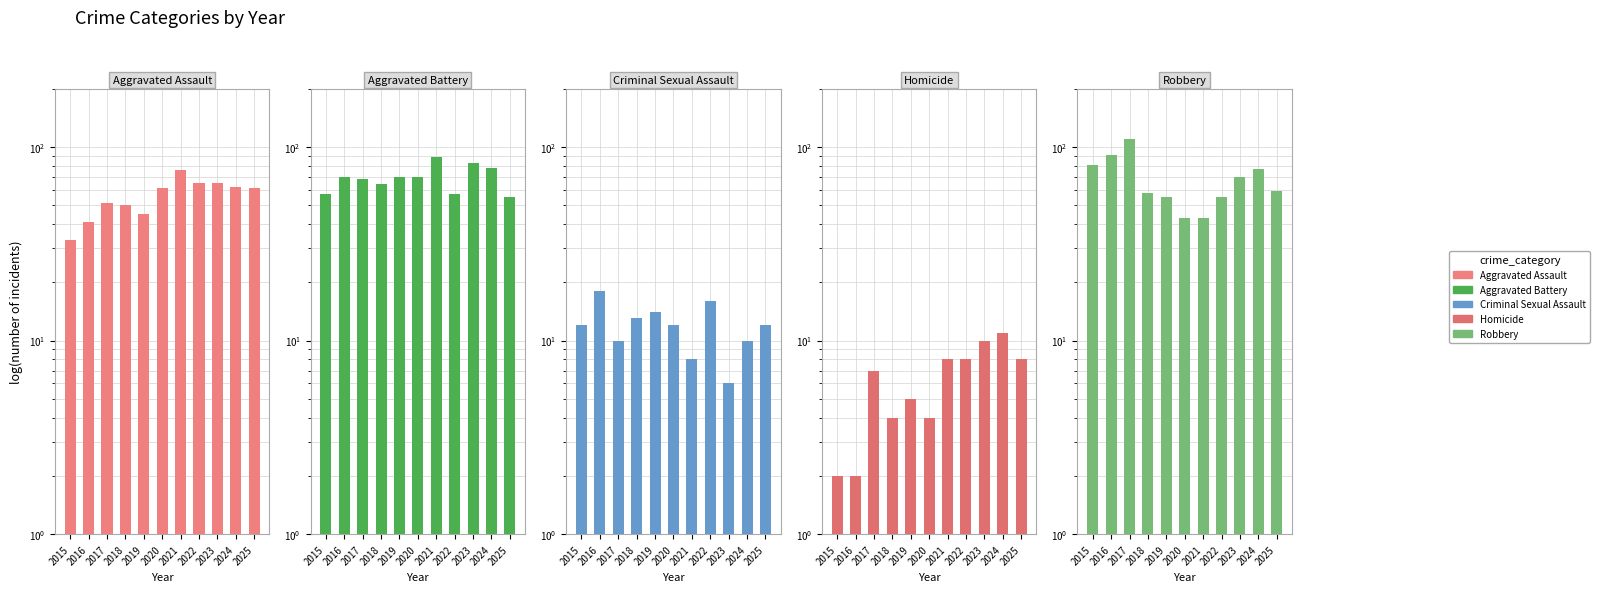

Is the value of Homicide at 2017 greater than the value of Aggravated Assault at 2015?

No